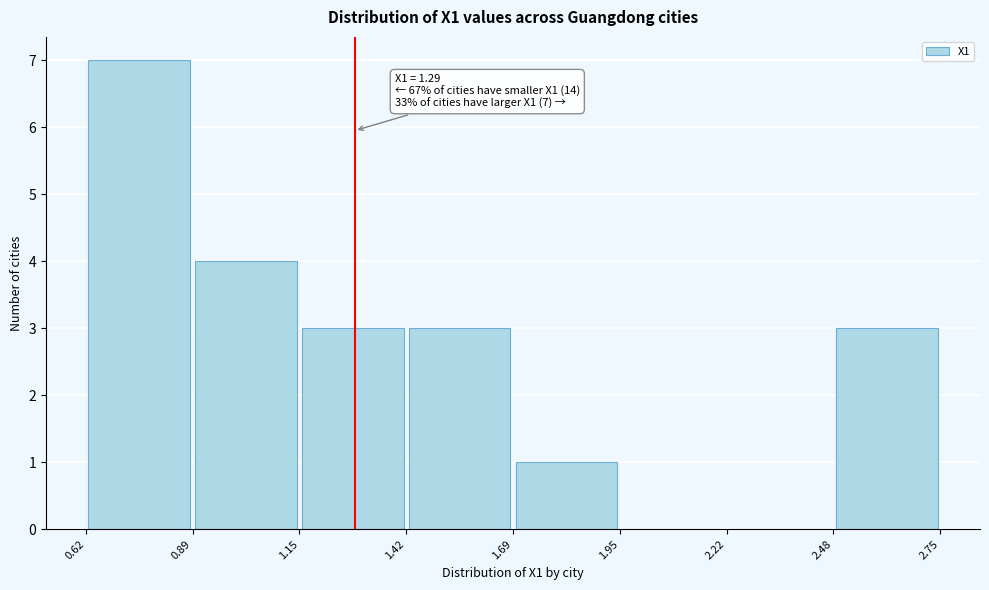

Which range on the x-axis has the tallest bar?

0.62 to 0.89